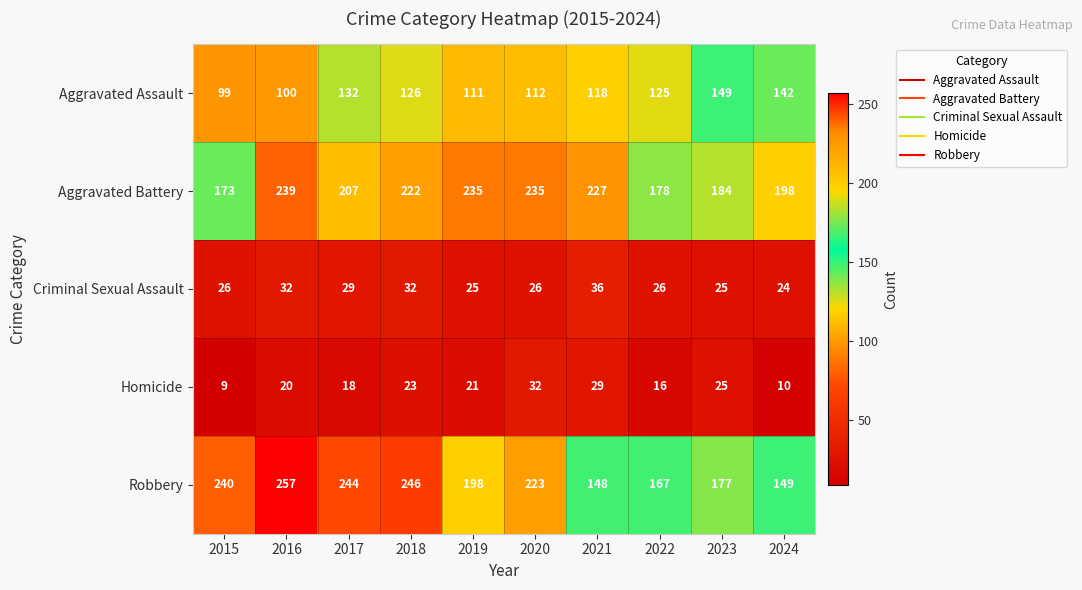

Count the number of categories in the chart.

10